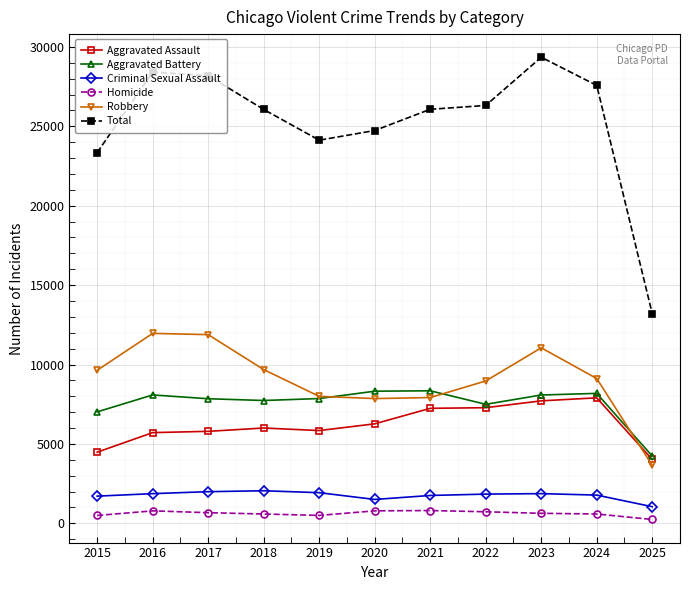

Which series changed the most between 2018 and 2021?

Robbery